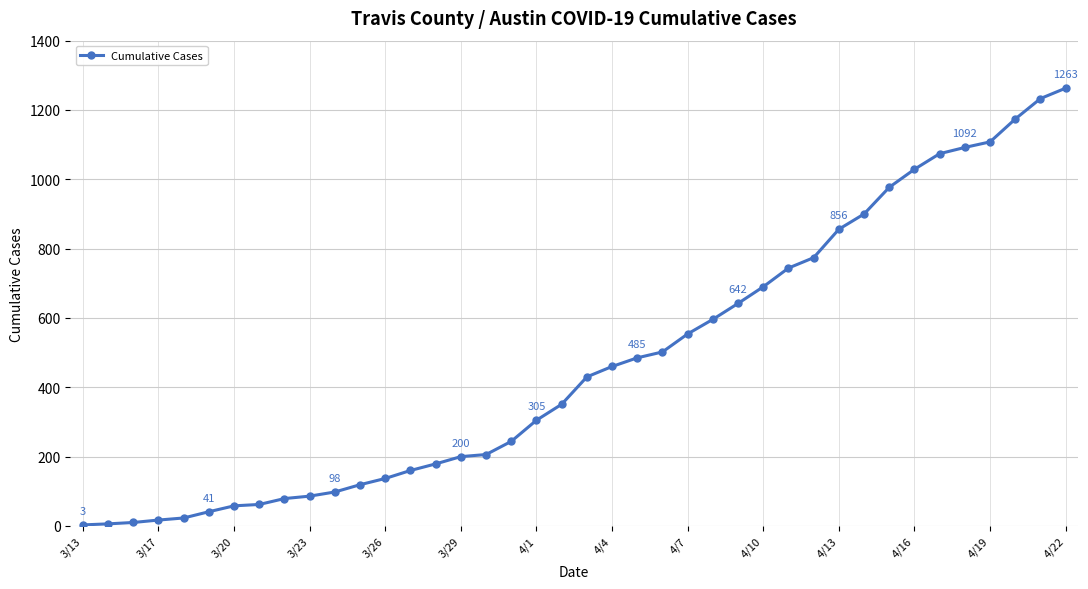

What is the difference between the second highest and minimum values?

1230